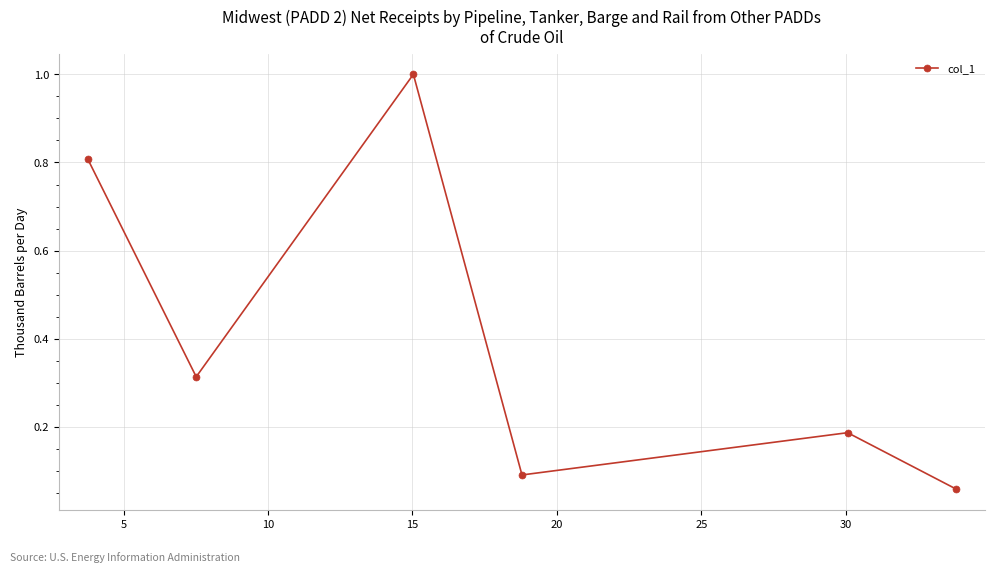

What is the greatest value displayed?

1.0